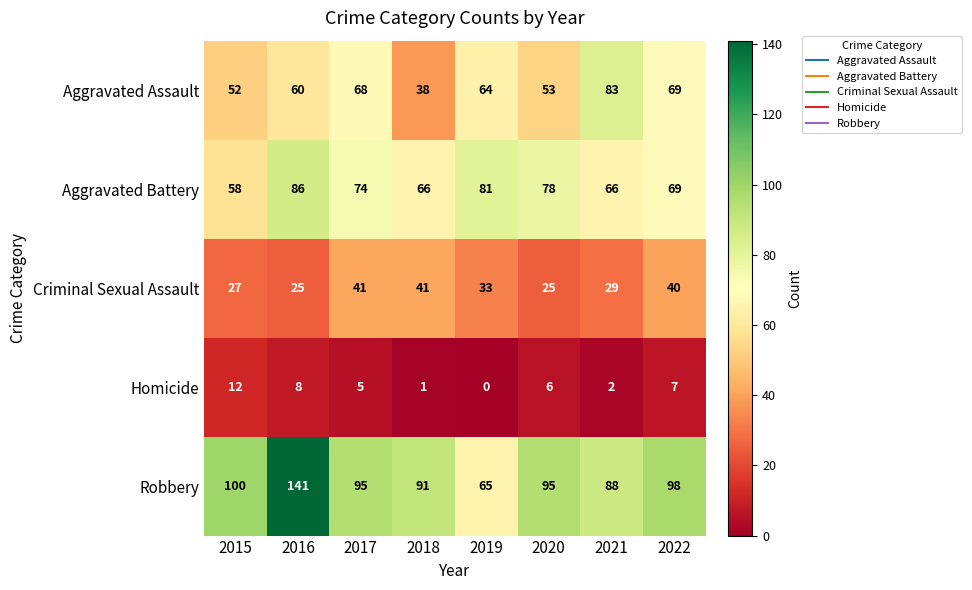

What is the difference between the highest and lowest values at 2015?

88